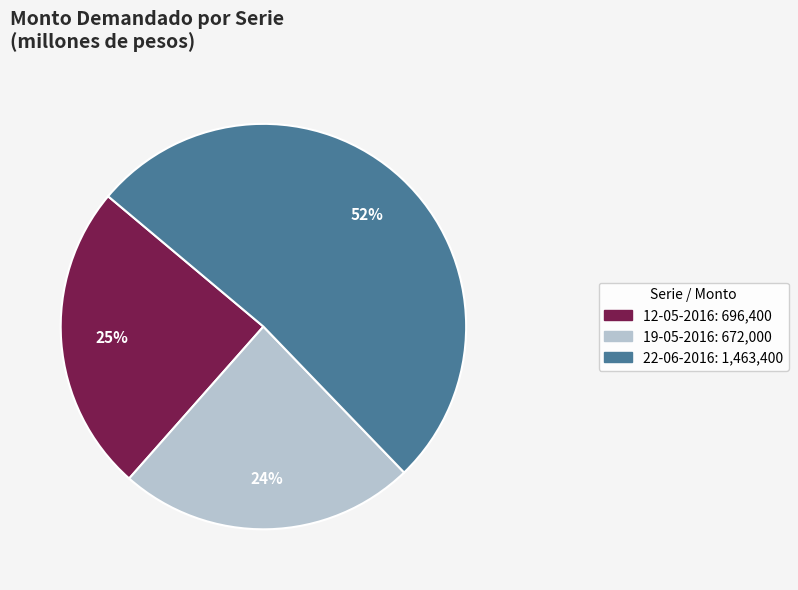

Does 22-06-2016 account for over 50% of the chart?

Yes